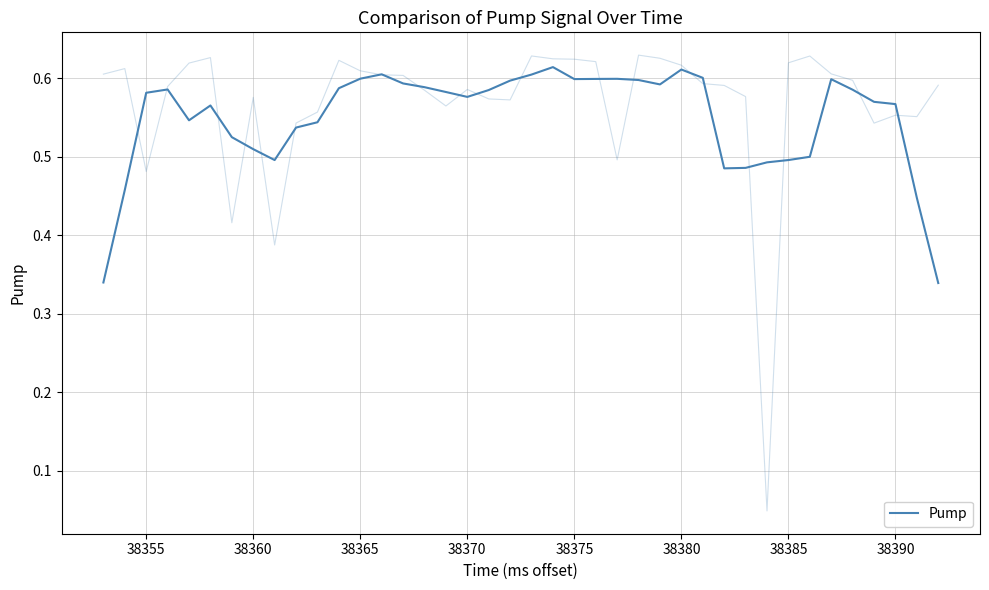

Count the number of categories in the chart.

40